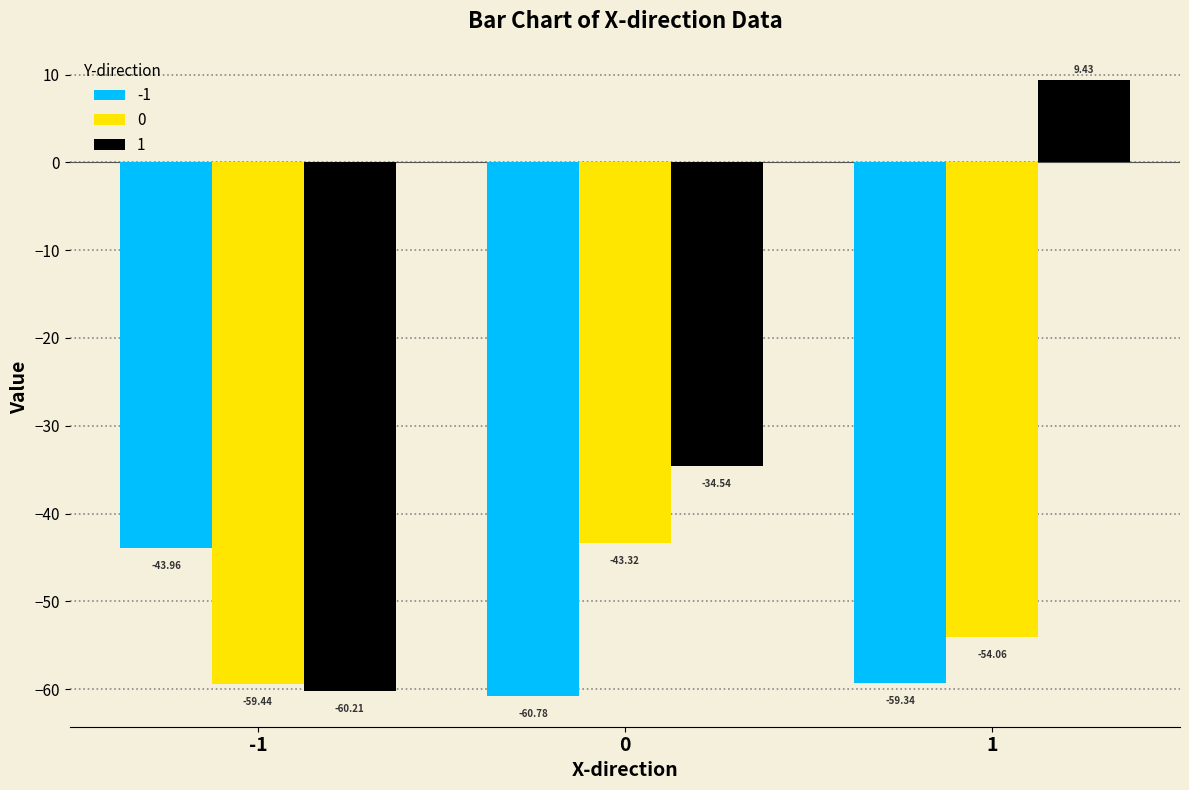

What is the value of the 0 bar at the 1st from the left?

-59.4